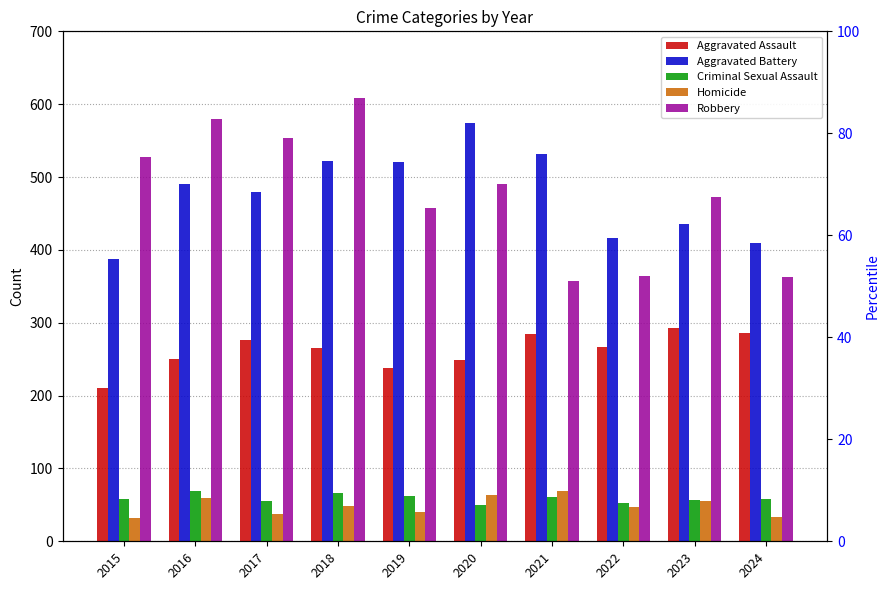

What is the difference between the second highest and minimum values in the Criminal Sexual Assault series?

16